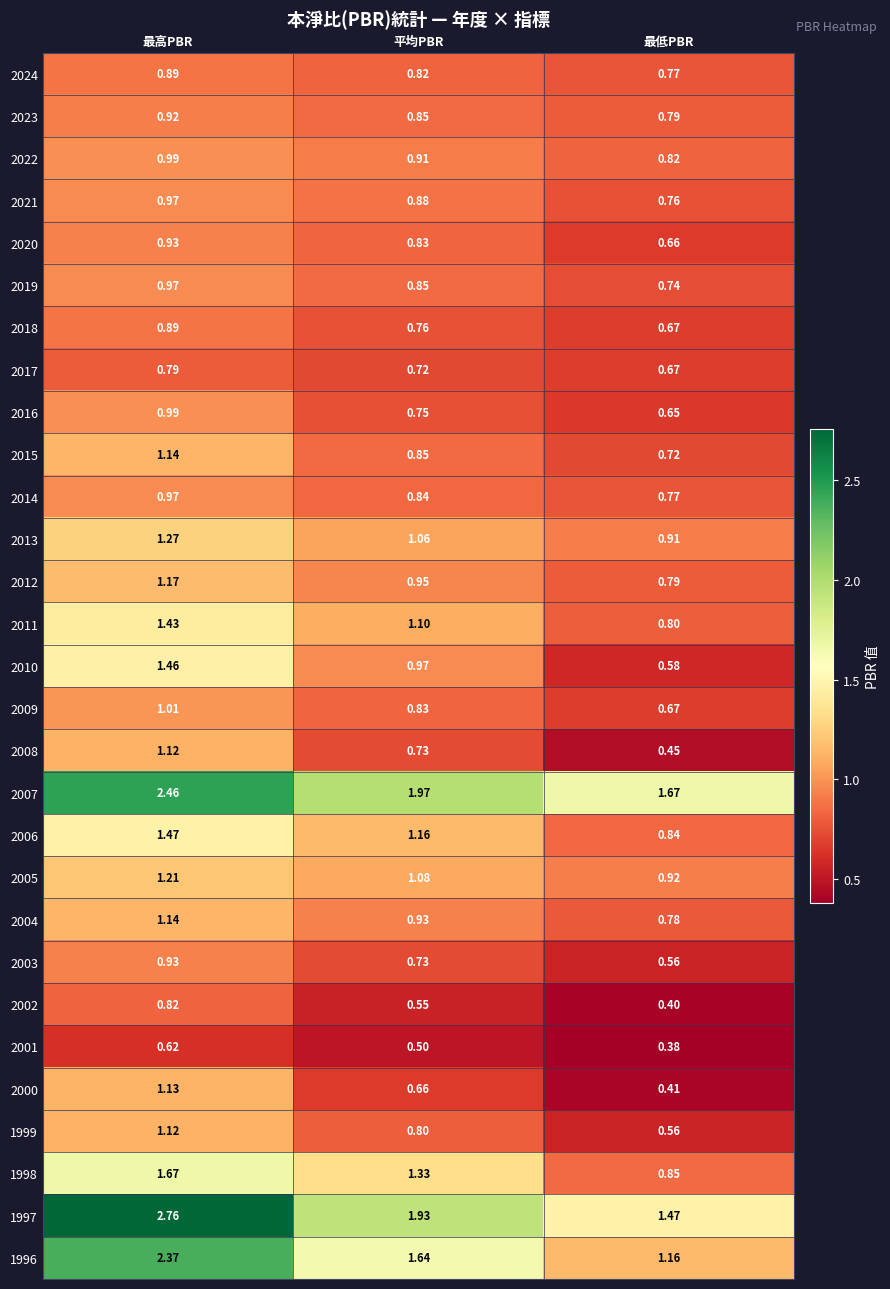

How many series are shown in this chart?

29